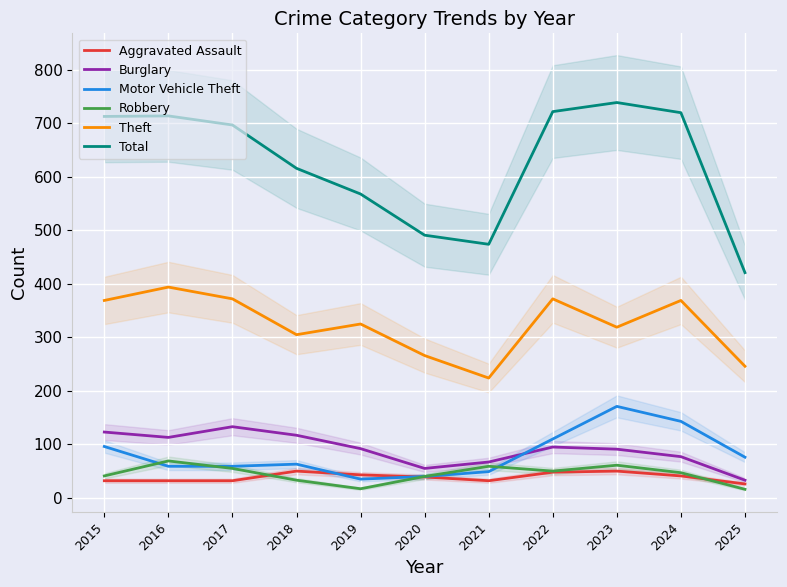

Rank the series by their maximum value, from highest to lowest.

Total, Theft, Motor Vehicle Theft, Burglary, Robbery, Aggravated Assault